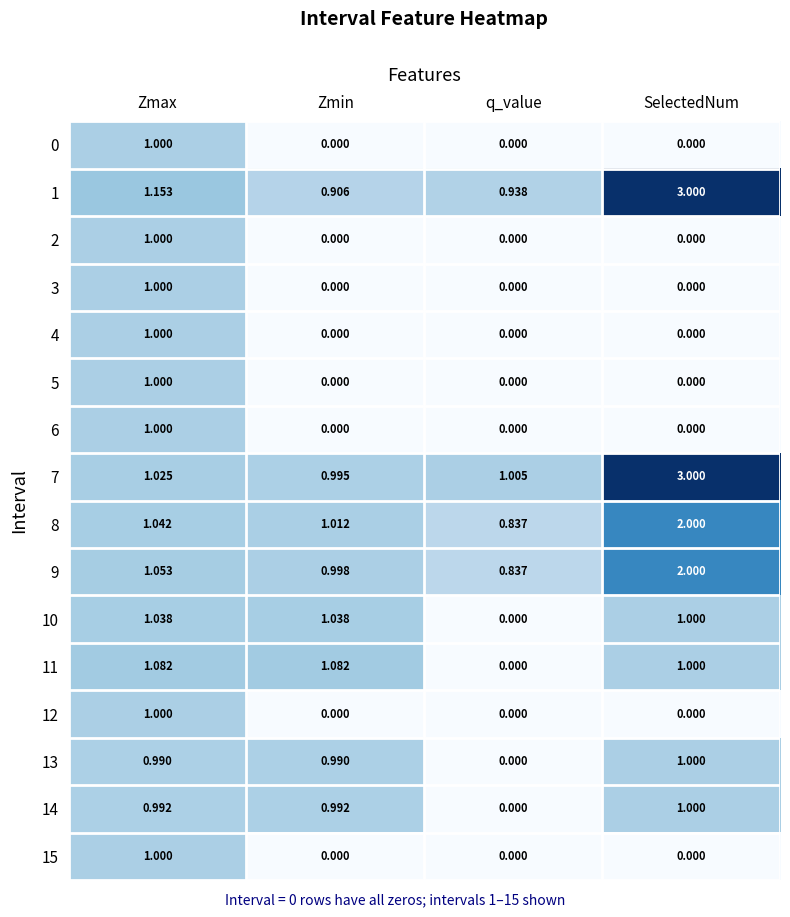

Which category has the highest value in the 1 series?

SelectedNum